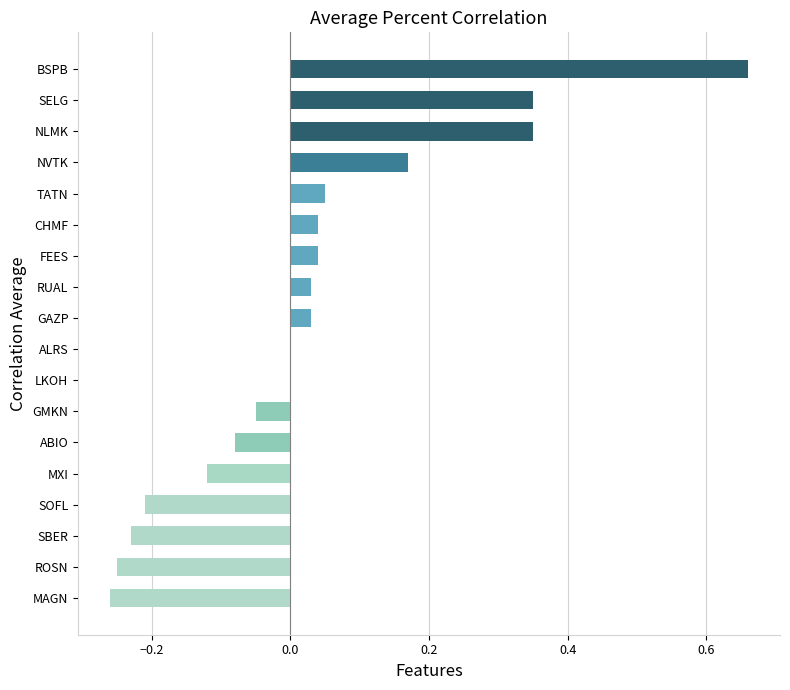

What is the sum of all values?

0.5